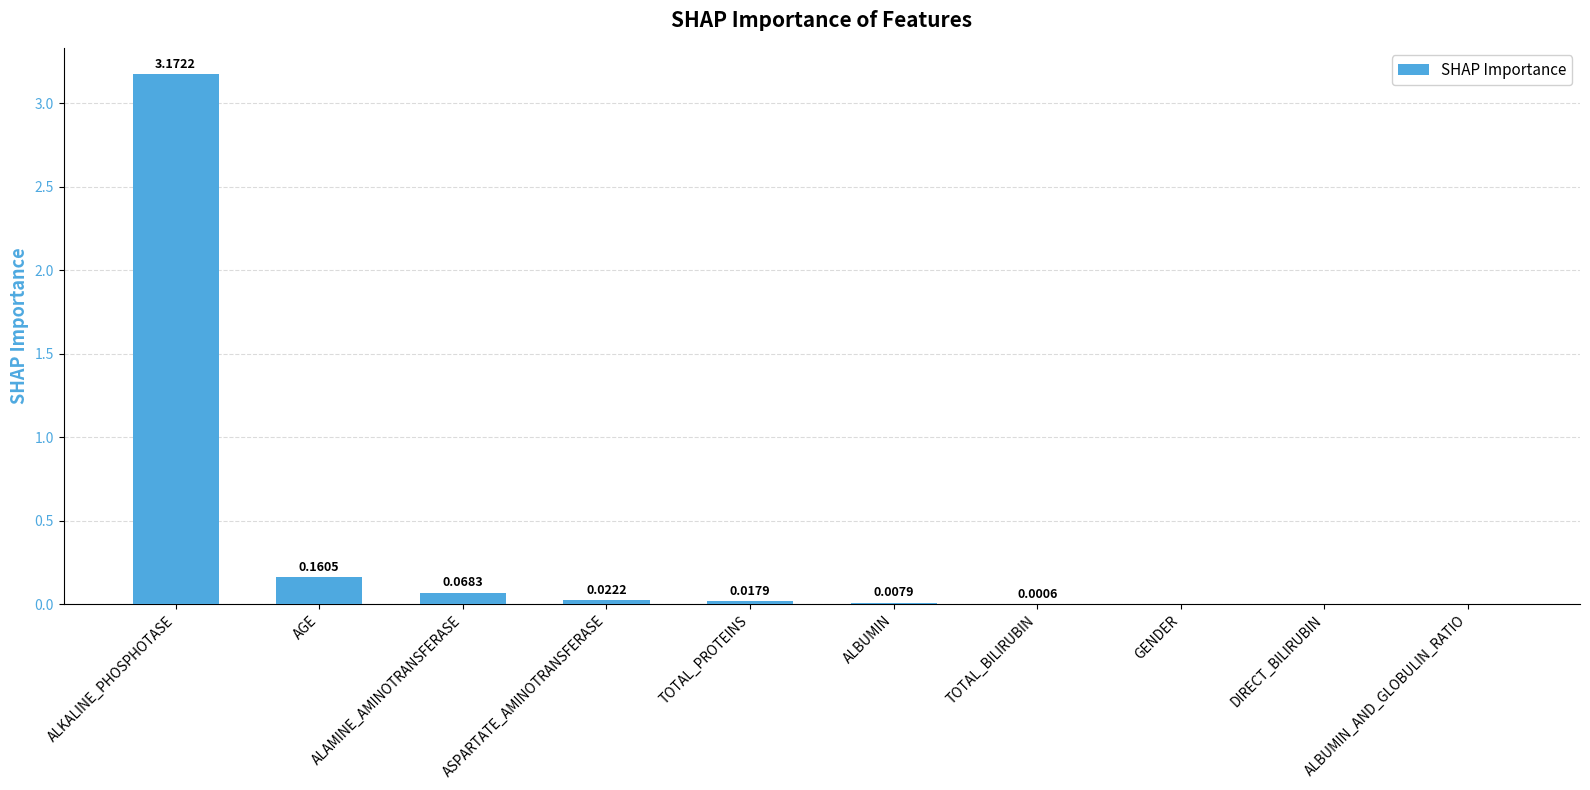

Which has a higher value, AGE or GENDER?

AGE